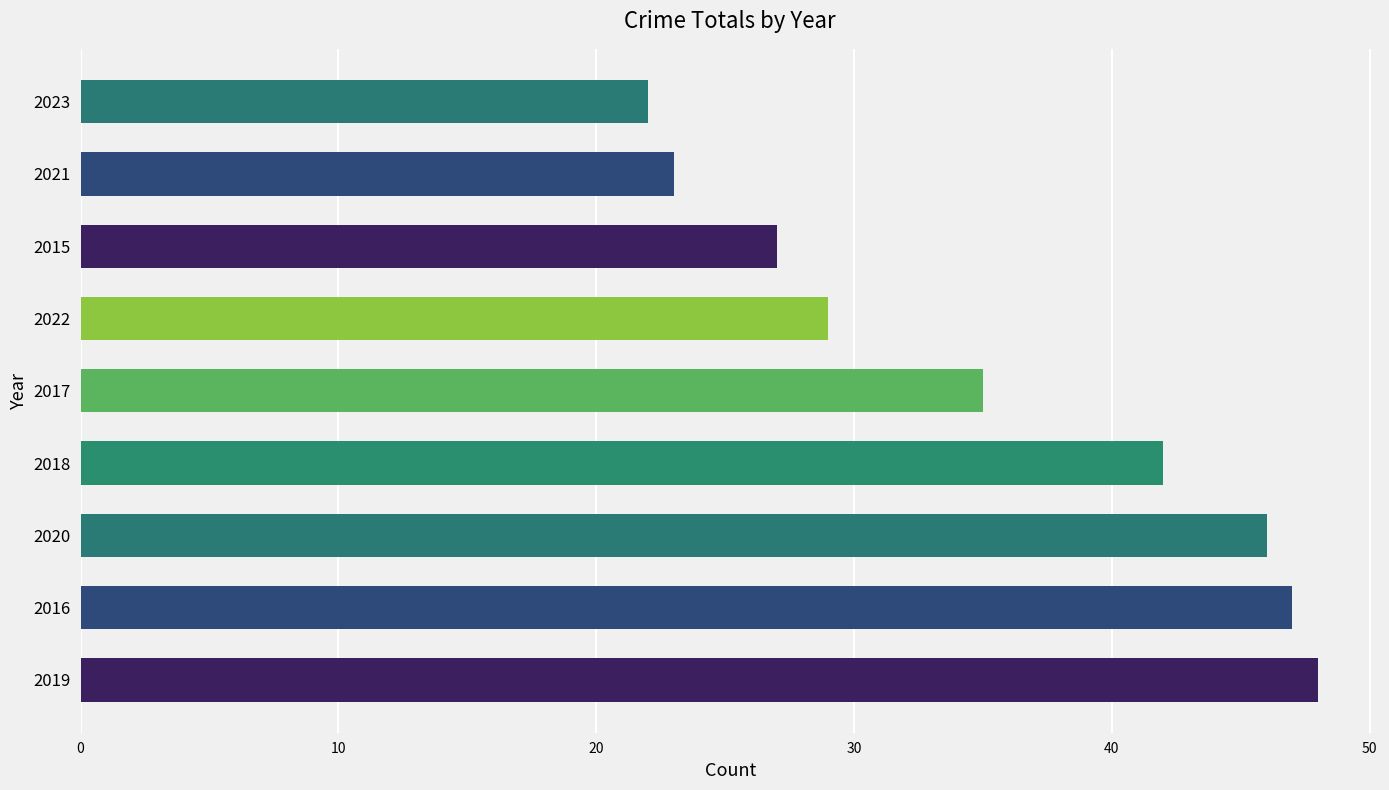

Reading bottom to top, transcribe all the data shown in this chart.

48	47	46	42	35	29	27	23	22